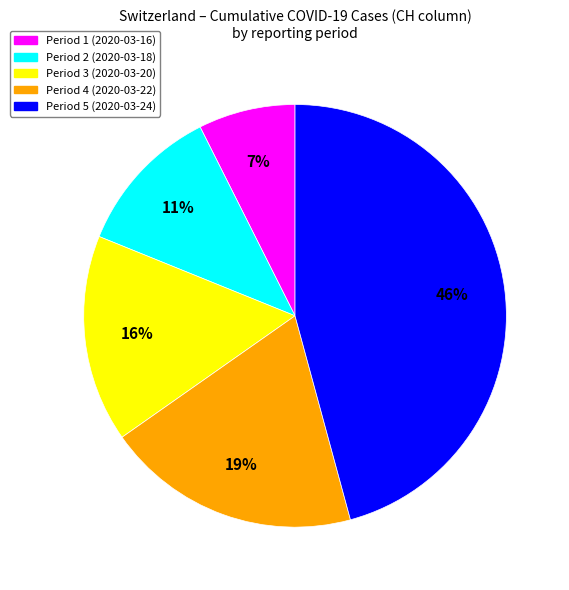

How many segments does this pie chart have?

5